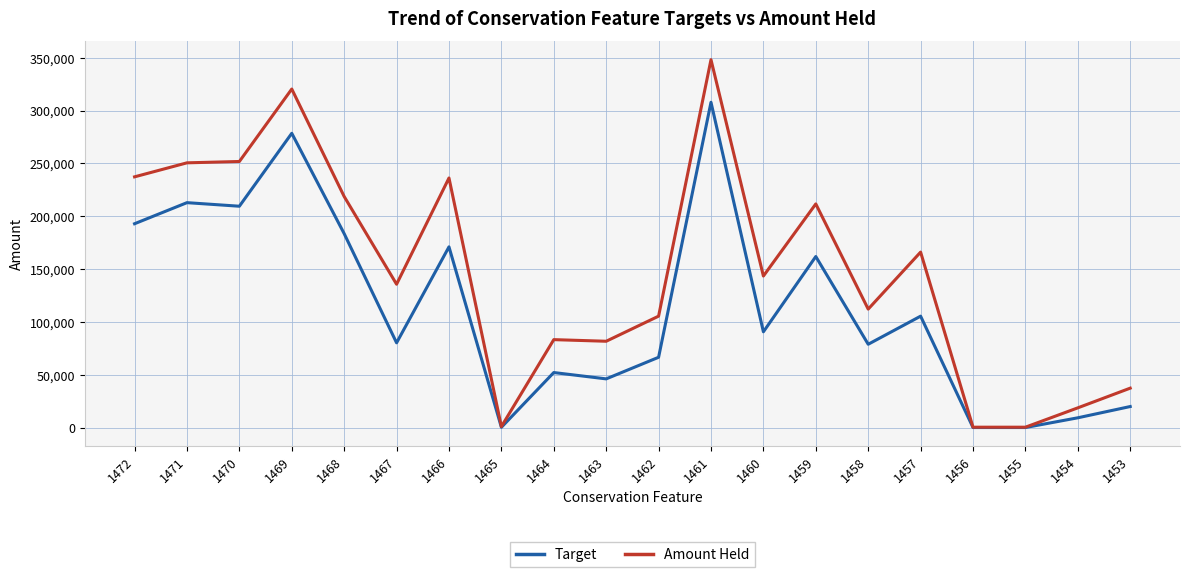

Which series has the largest total across all categories?

Amount Held